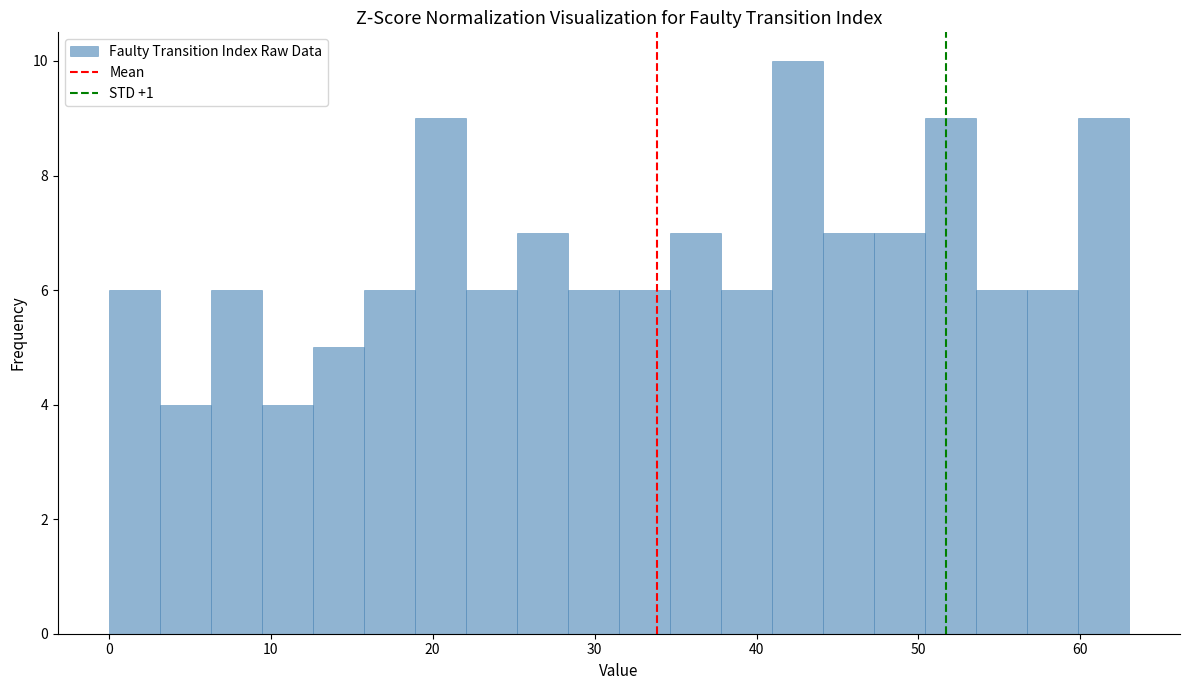

Read against the x-axis, roughly where is the centre of the tallest bar?

43